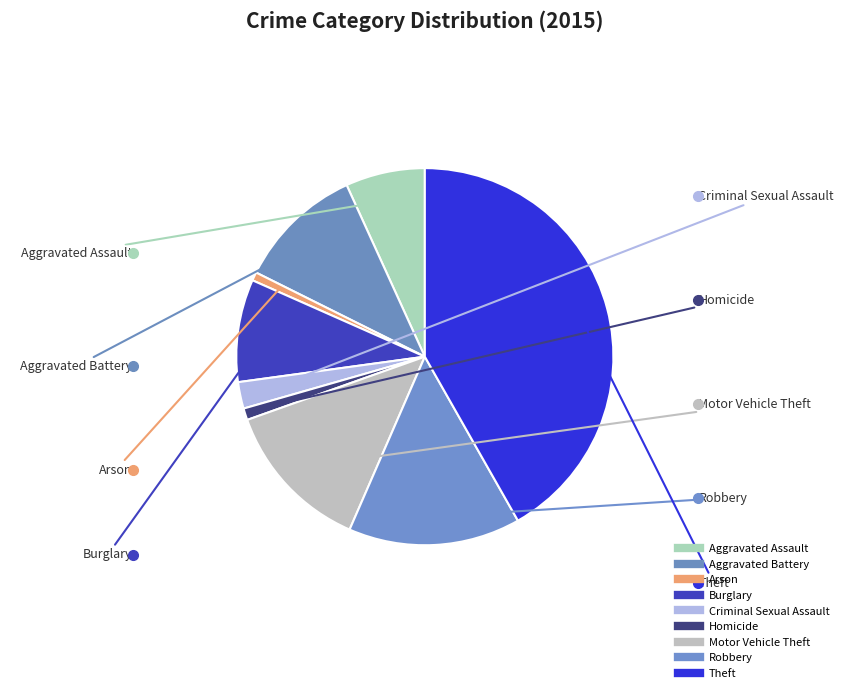

How many slices are in this pie chart?

9